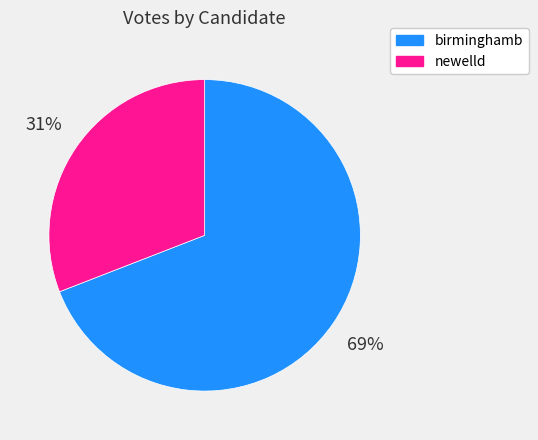

Rank the categories by value from highest to lowest.

birminghamb, newelld